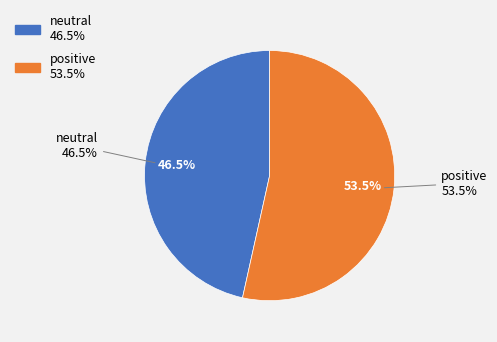

To the nearest percent, what is the difference between the neutral and positive slice percentages?

7%